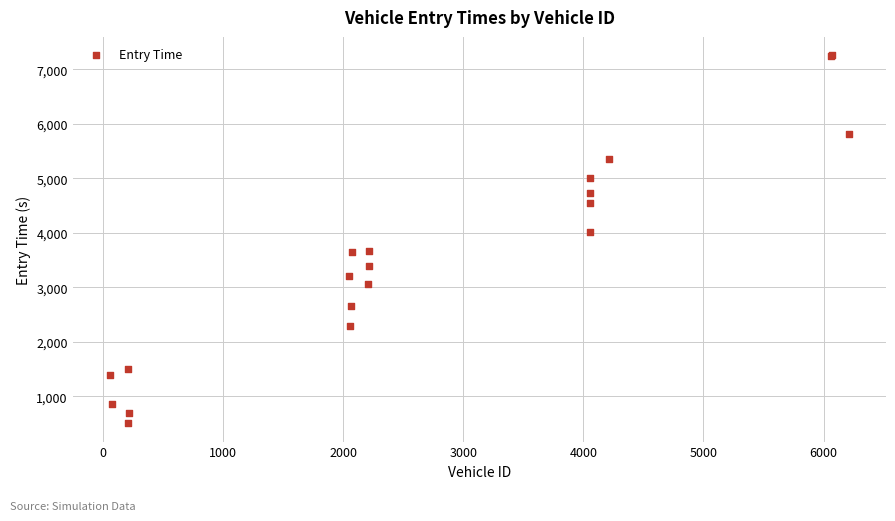

What Y value in the scatter plot is closest to 3882?

4008.6